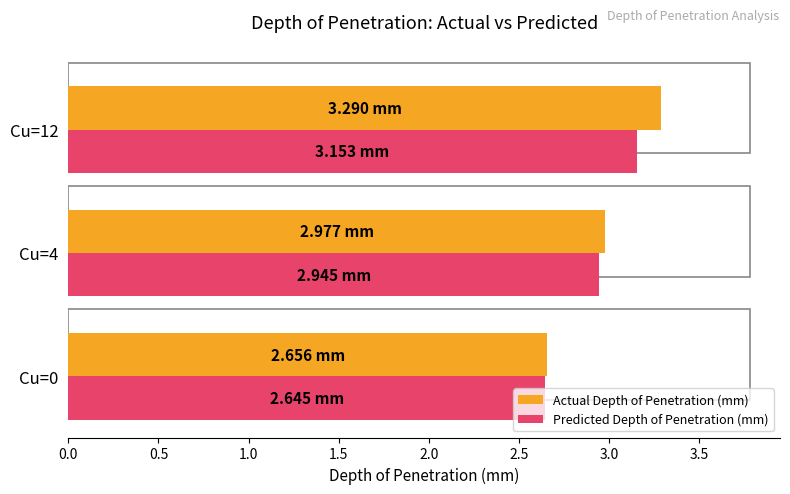

Are the bars horizontal?

Yes